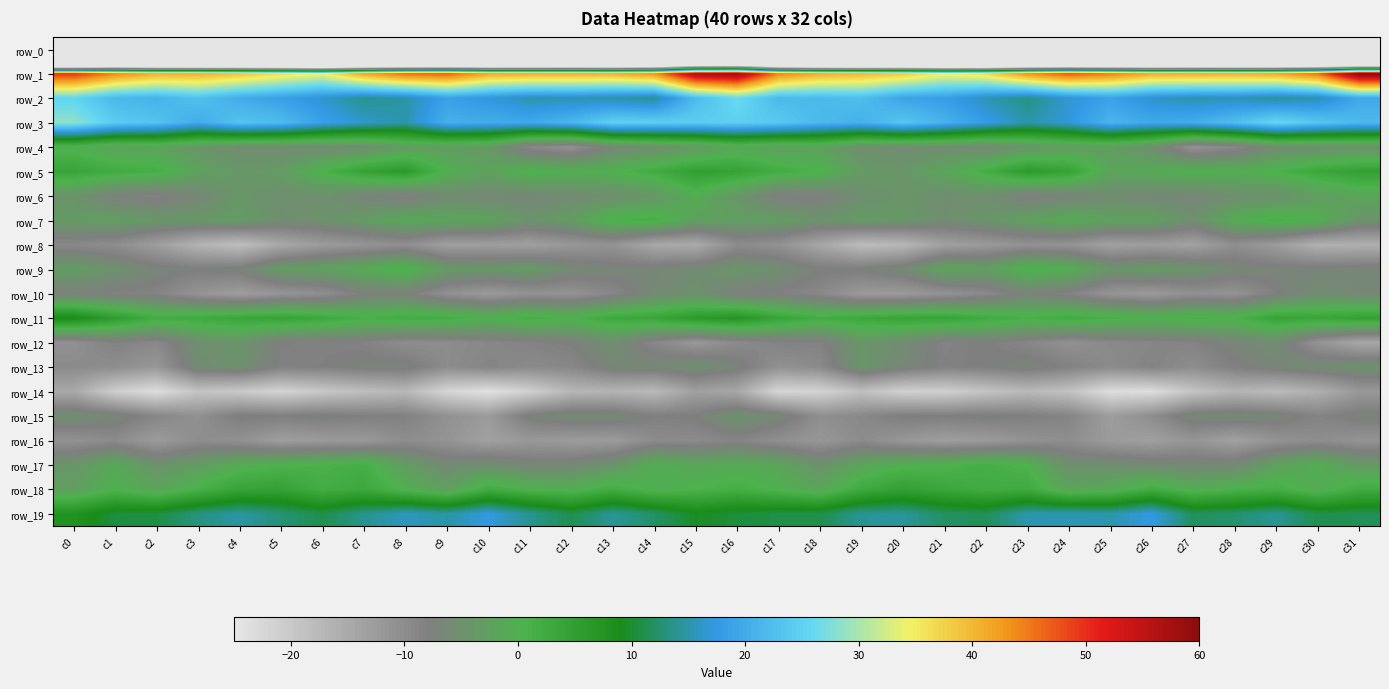

Which category has the lowest value across all series?

c0